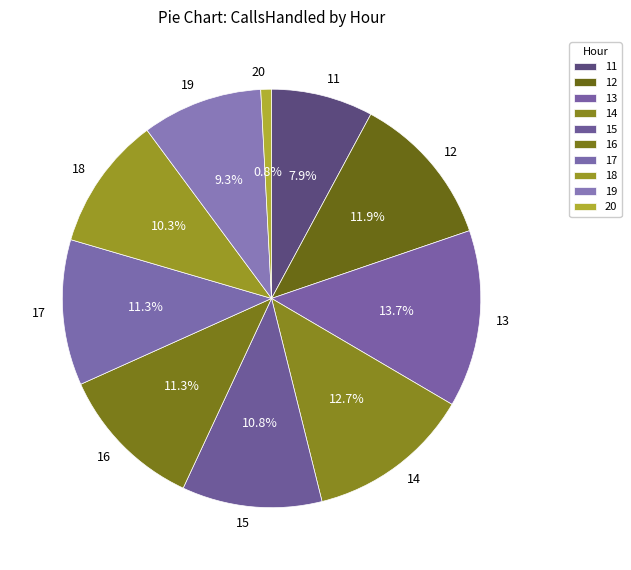

Does 11 represent more than half of the total?

No